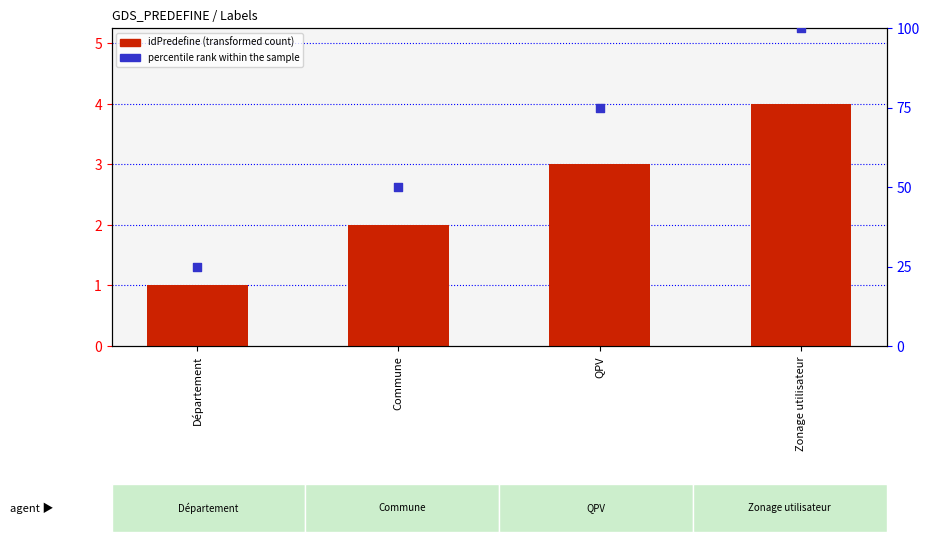

What are all the series names shown in the legend?

idPredefine, percentile rank within the sample